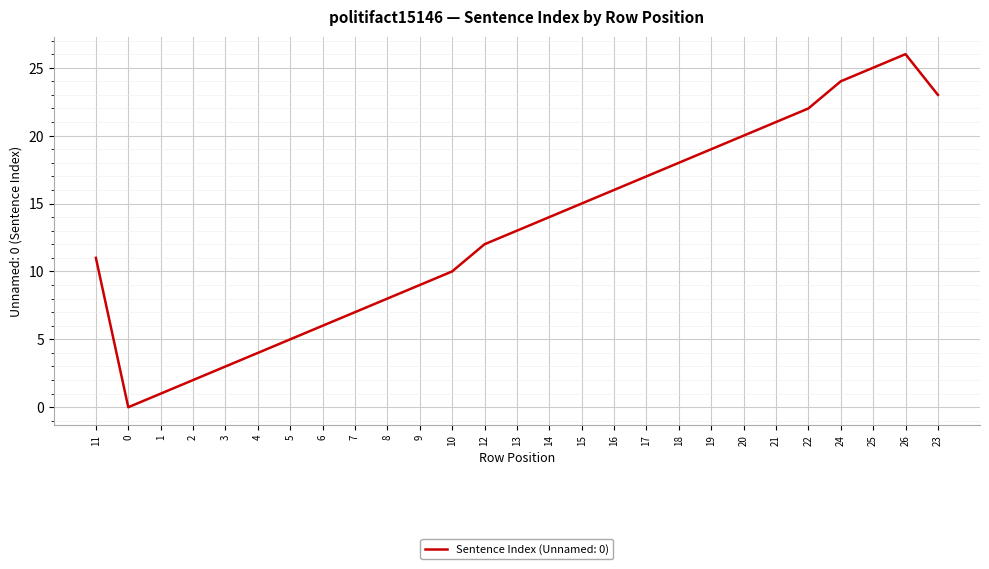

Rank the categories by value from lowest to highest.

0, 1, 2, 3, 4, 5, 6, 7, 8, 9, 10, 11, 12, 13, 14, 15, 16, 17, 18, 19, 20, 21, 22, 23, 24, 25, 26